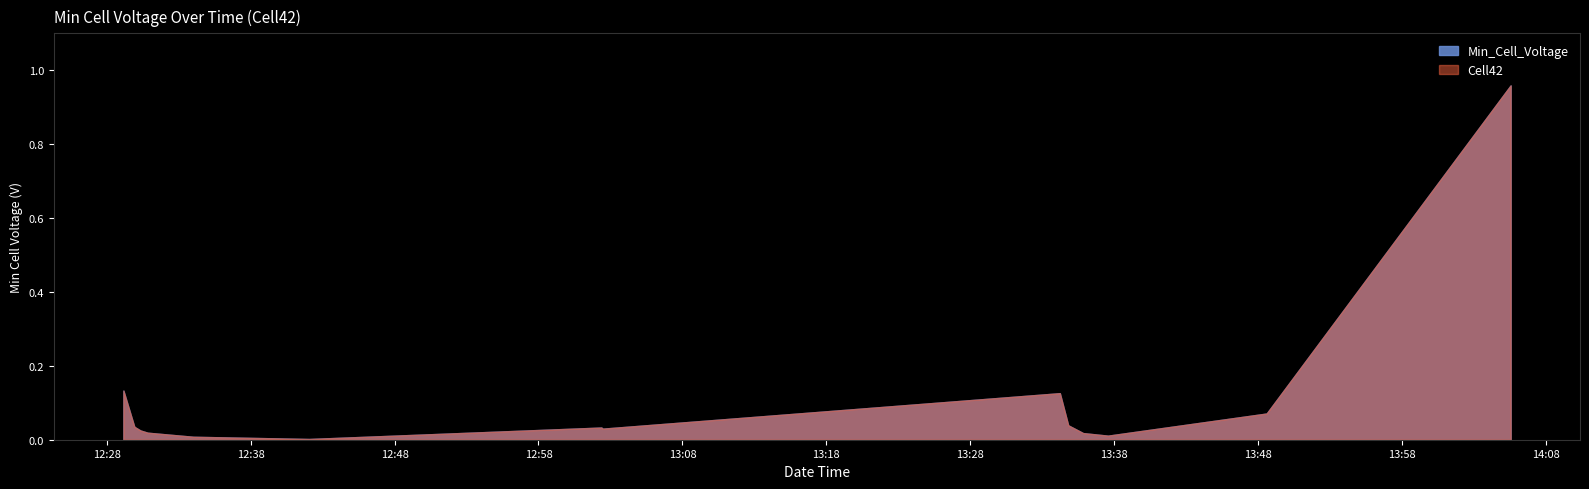

Rank the categories by value from lowest to highest.

2022-10-10 12:42:04, 2022-10-10 12:34:01, 2022-10-10 13:37:34, 2022-10-10 13:35:49, 2022-10-10 12:30:51, 2022-10-10 13:35:47, 2022-10-10 12:30:21, 2022-10-10 13:02:28, 2022-10-10 13:02:22, 2022-10-10 12:29:58, 2022-10-10 12:29:55, 2022-10-10 13:34:48, 2022-10-10 13:48:35, 2022-10-10 13:34:13, 2022-10-10 12:29:10, 2022-10-10 14:05:32